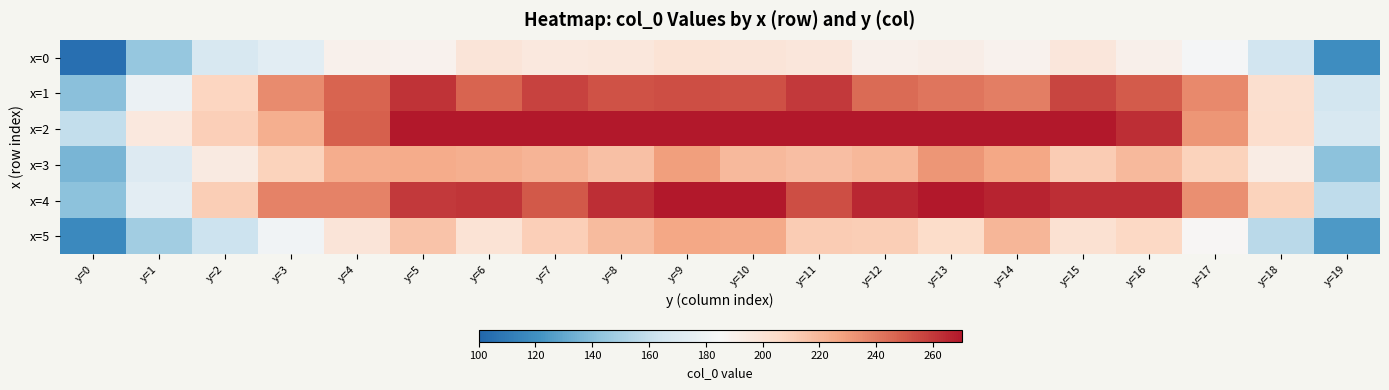

At which category does the chart reach its minimum across all series?

y=0